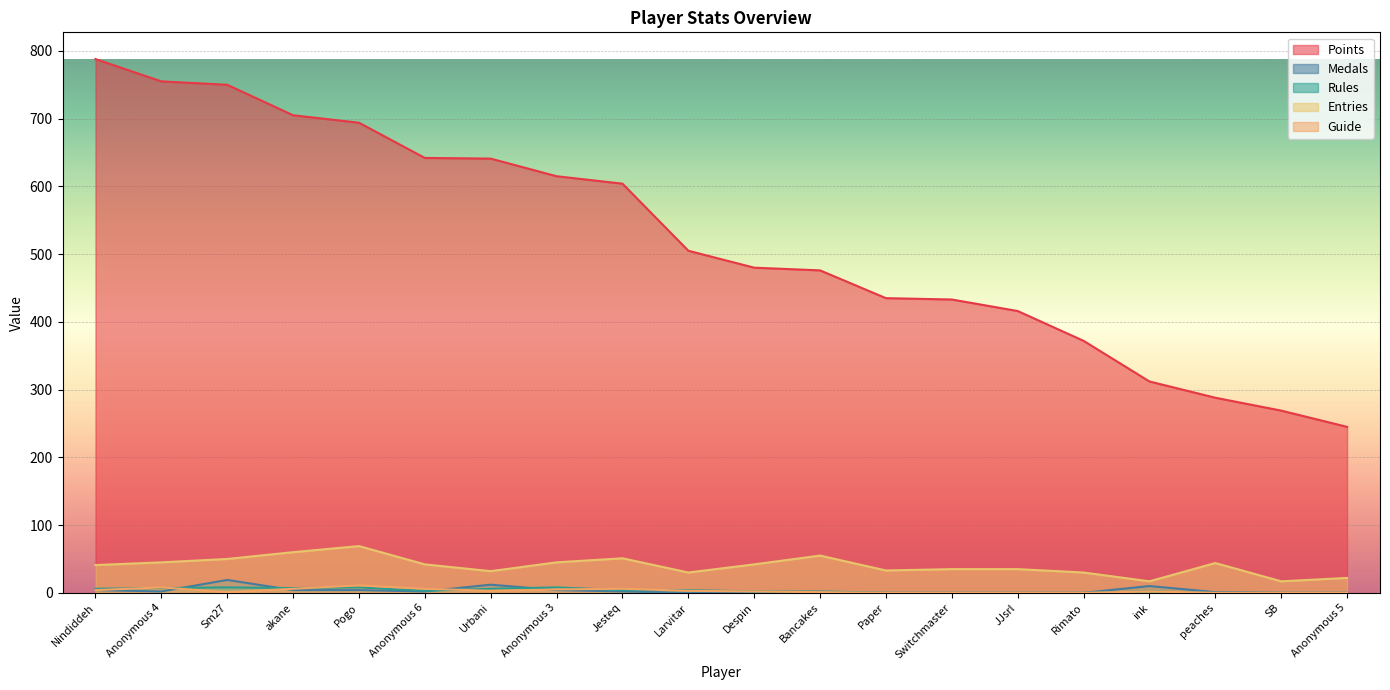

Reading left to right, extract all data points from this chart.

Points: 788	755	750	705	694	642	641	615	604	505	480	476	435	433	416	372	312	288	269	245
Medals: 4	2	19	4	4	2	12	4	2	0	0	0	0	0	0	0	10	1	0	0
Rules: 6	7	8	7	8	3	6	8	4	4	2	2	0	0	0	0	2	0	0	0
Entries: 41	45	50	60	69	42	32	45	51	30	42	55	33	35	35	30	17	44	17	22
Guide: 4	8	1	6	11	6	3	5	6	3	2	1	0	0	0	0	2	0	0	0